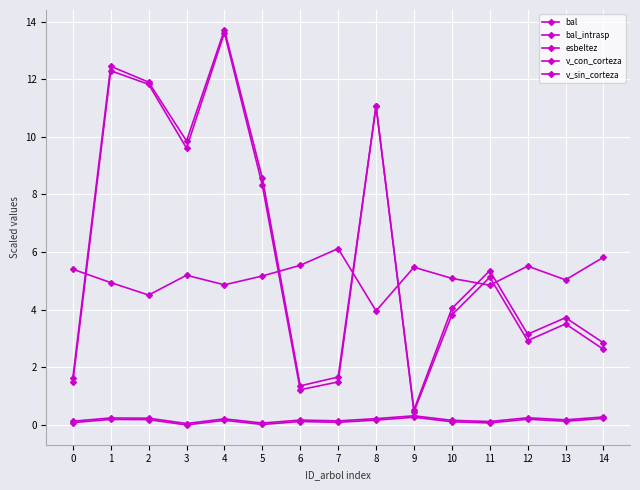

Rank the series by their maximum value, from lowest to highest.

bal, bal_intrasp, esbeltez, v_sin_corteza, v_con_corteza